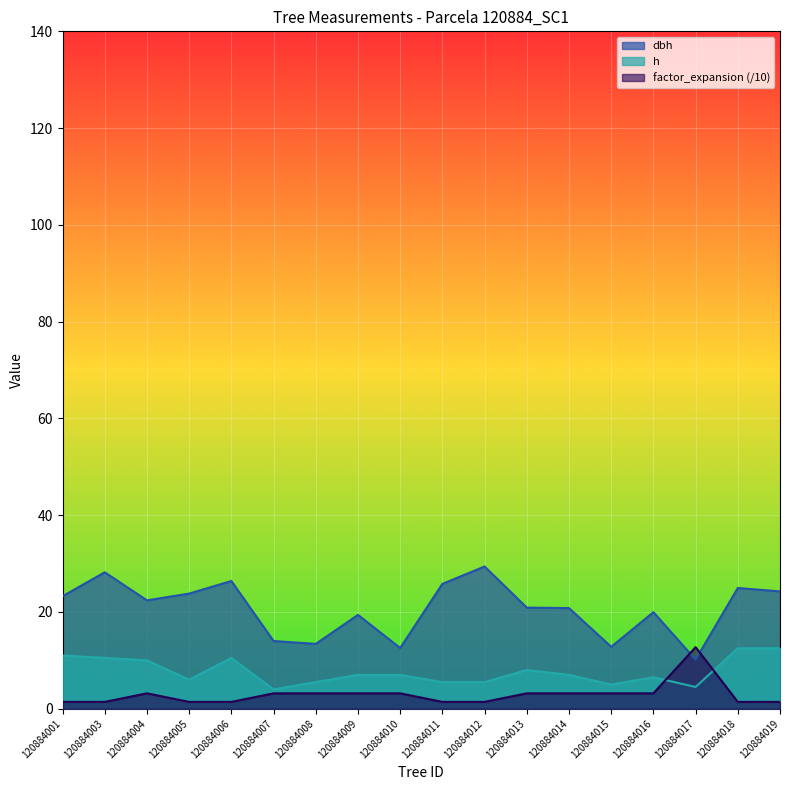

Rank the categories by factor_expansion value from lowest to highest.

120884001, 120884003, 120884005, 120884006, 120884011, 120884012, 120884018, 120884019, 120884004, 120884007, 120884008, 120884009, 120884010, 120884013, 120884014, 120884015, 120884016, 120884017